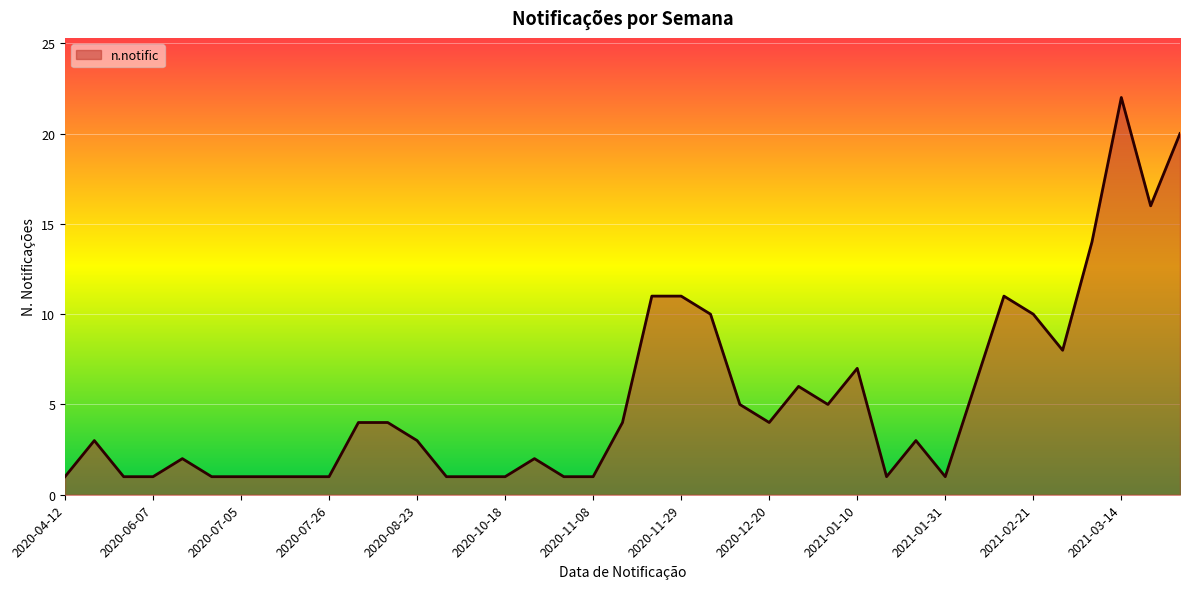

What is the difference between the maximum and minimum values?

21